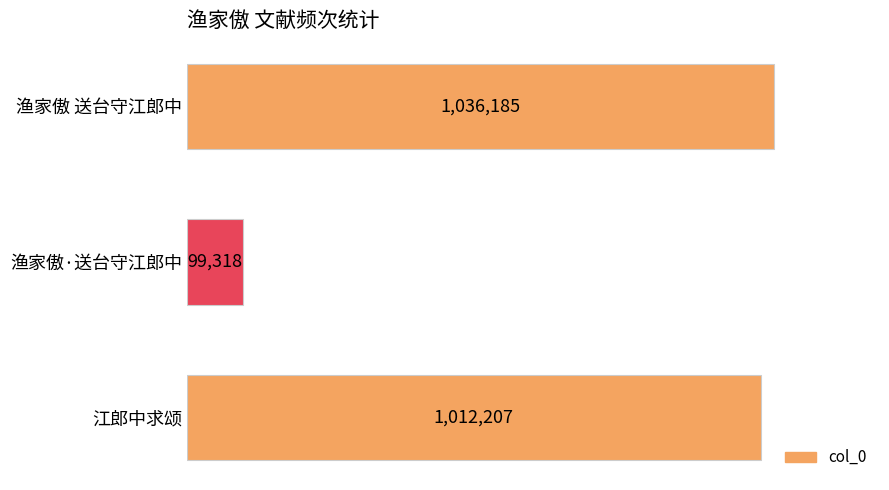

Are the bars horizontal?

Yes